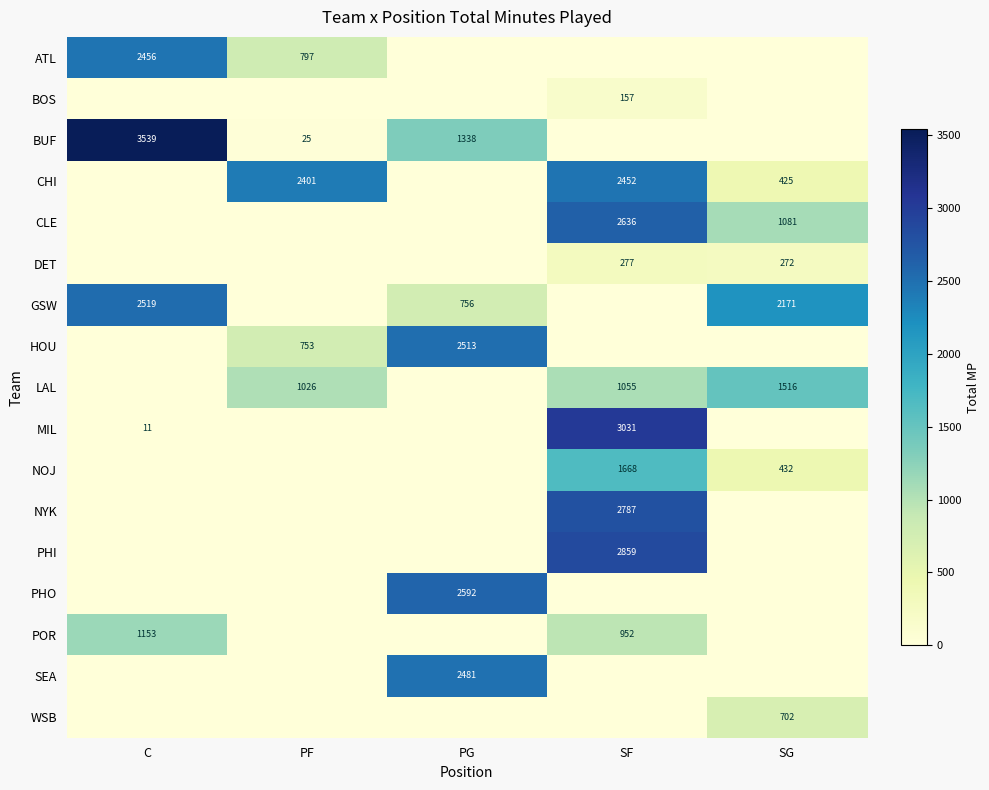

Is it true that ATL equals 2456 at C?

True